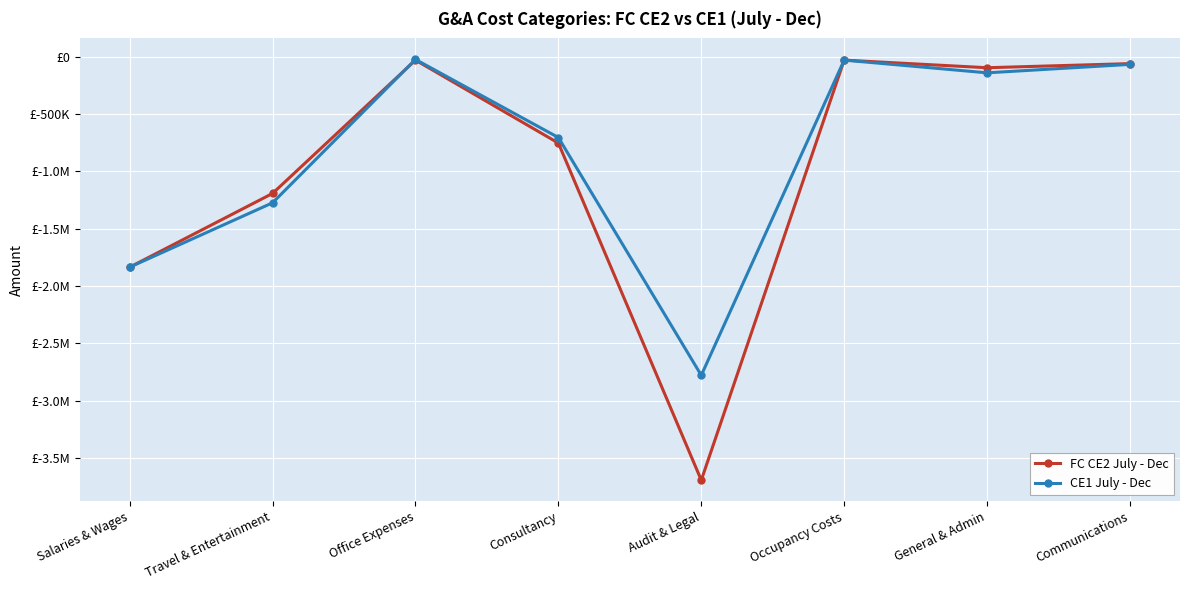

What is the sum of the FC CE2 July - Dec values at General & Admin and Travel & Entertainment?

-1288950.0